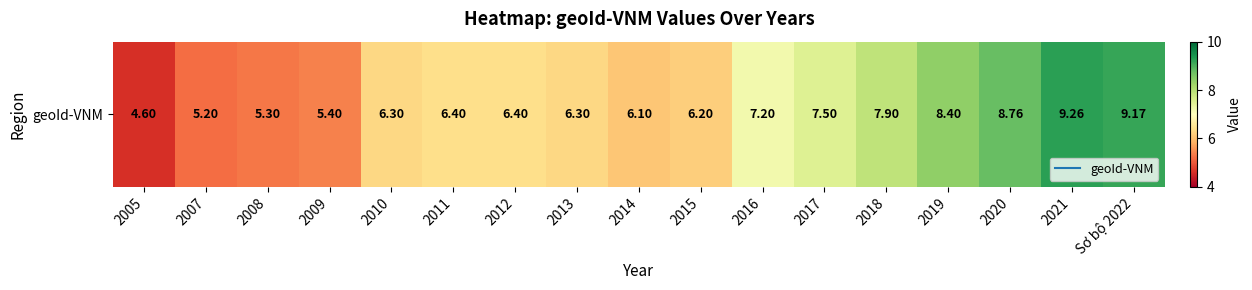

What is the ratio of the value at 2018 to the value at 2016?

1.1